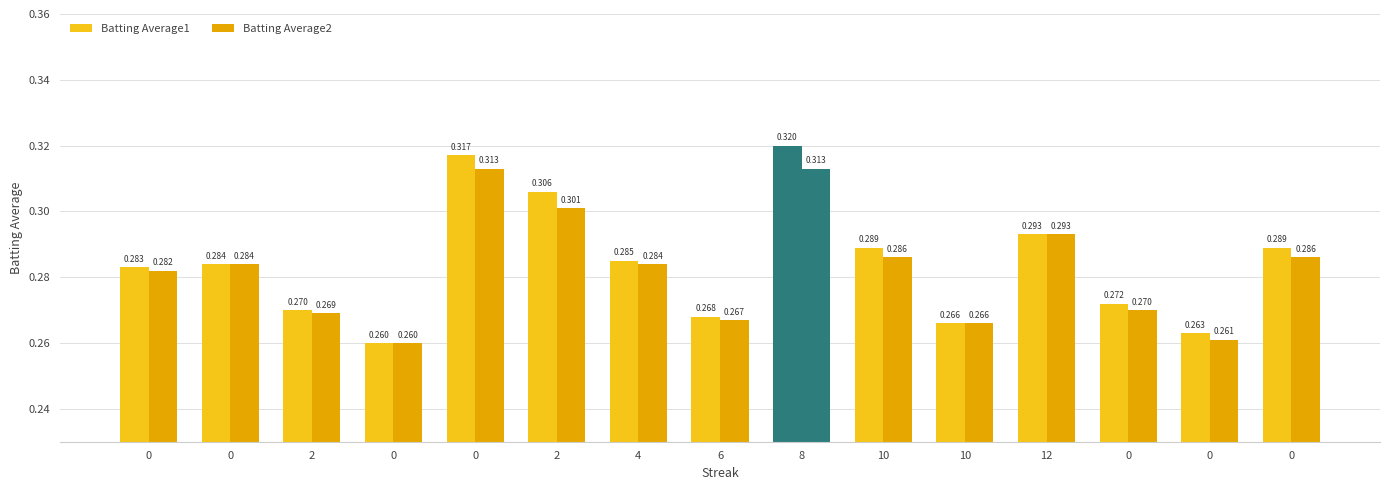

At 0, list the series in order from smallest to largest.

Batting Average2, Batting Average1